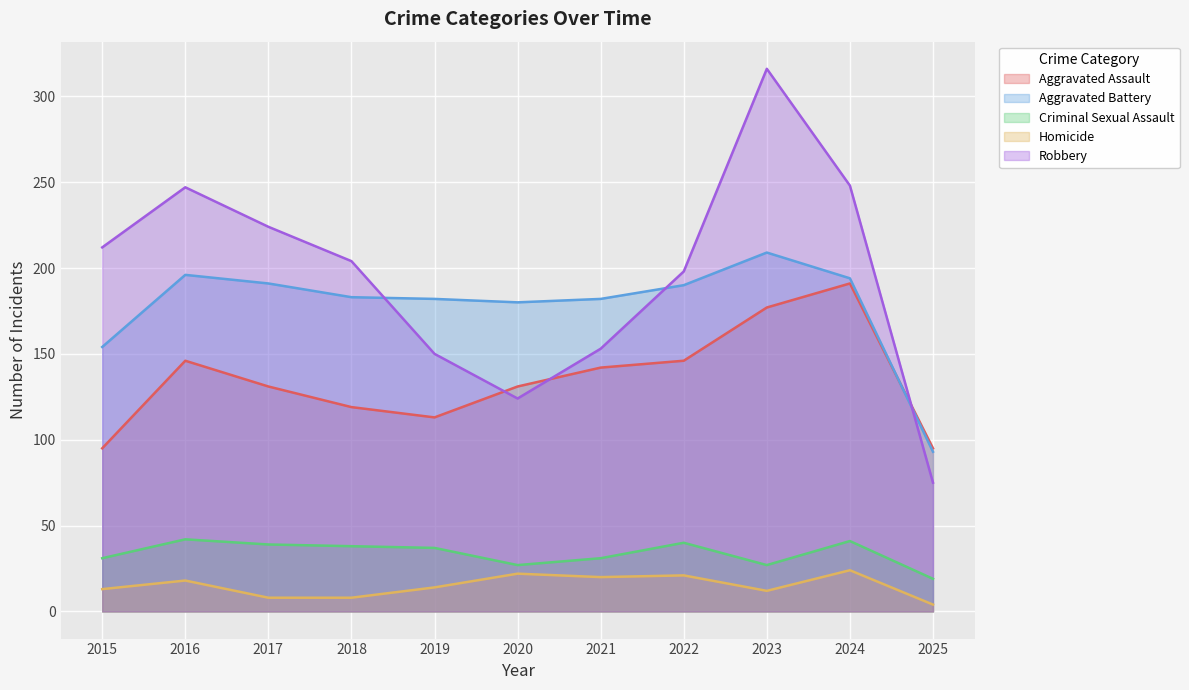

Reading right to left, transcribe all the data shown in this chart.

Aggravated Assault: 95	191	177	146	142	131	113	119	131	146	95
Aggravated Battery: 93	194	209	190	182	180	182	183	191	196	154
Criminal Sexual Assault: 19	41	27	40	31	27	37	38	39	42	31
Homicide: 4	24	12	21	20	22	14	8	8	18	13
Robbery: 75	248	316	198	153	124	150	204	224	247	212